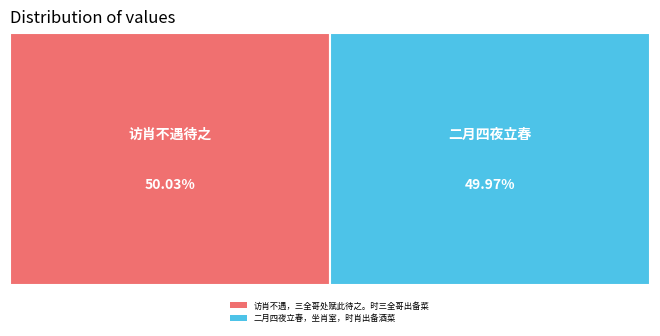

What percentage is the 二月四夜立春，坐肖室，时肖出备酒菜 slice, to the nearest percent?

50%